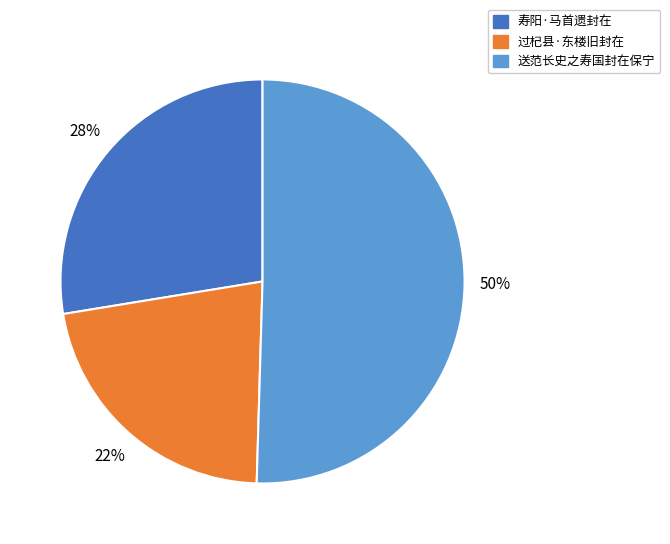

Between 送范长史之寿国封在保宁 and 寿阳·马首遗封在, which is larger?

送范长史之寿国封在保宁